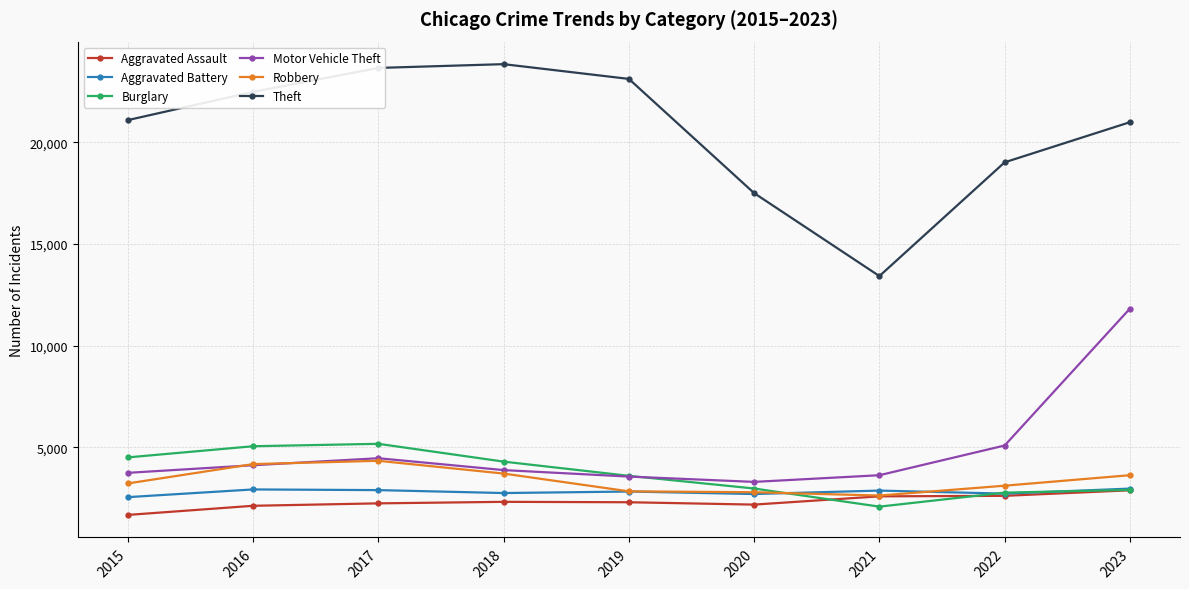

How many data points does each series have?

9